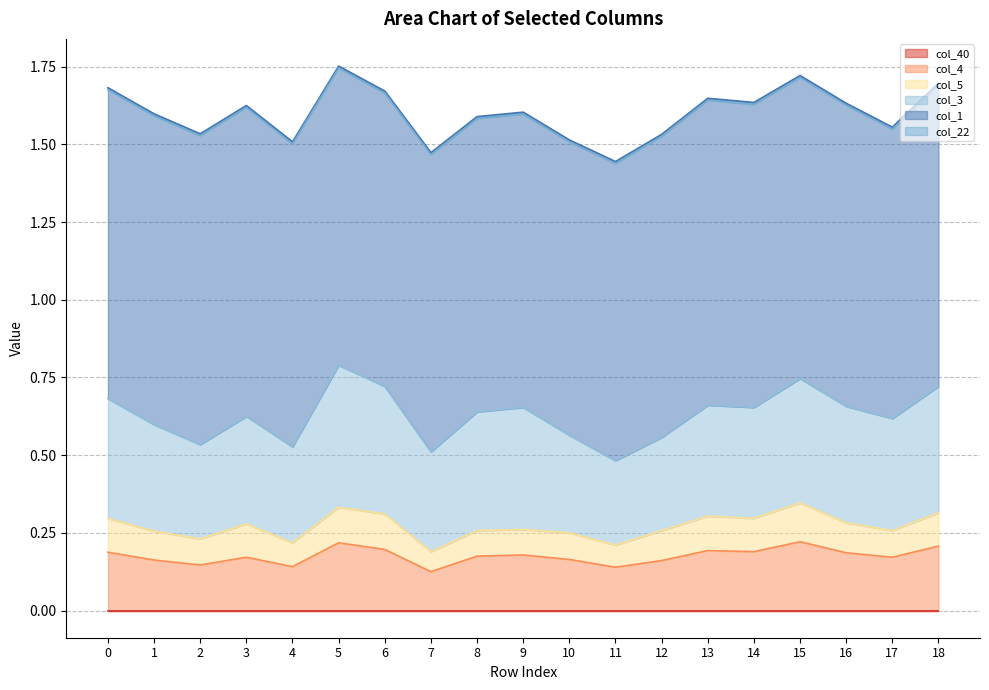

What are all the series names shown in the legend?

col_40, col_4, col_5, col_3, col_1, col_22